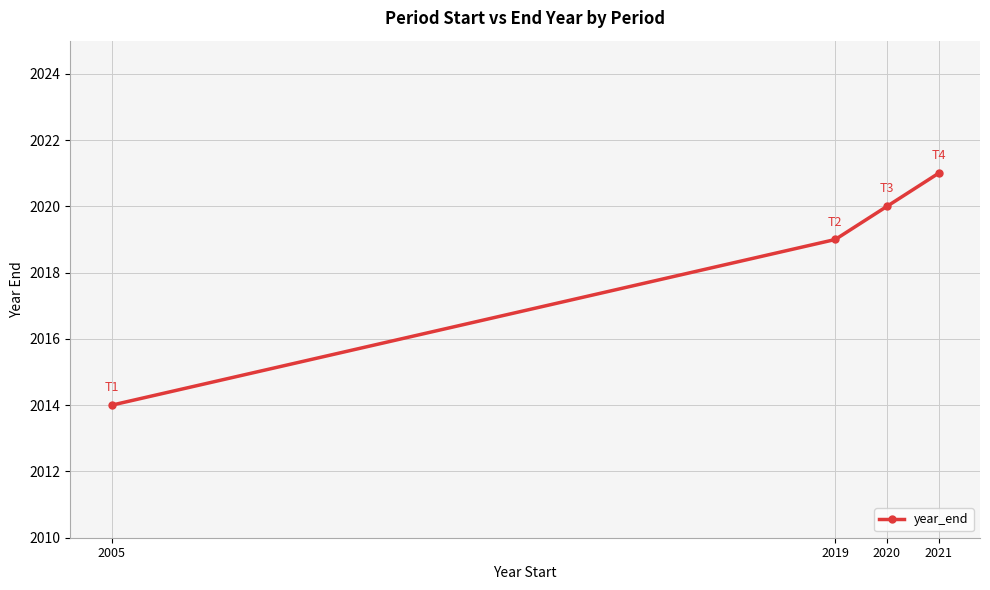

Where is the data nearest to the value 2017?

2019